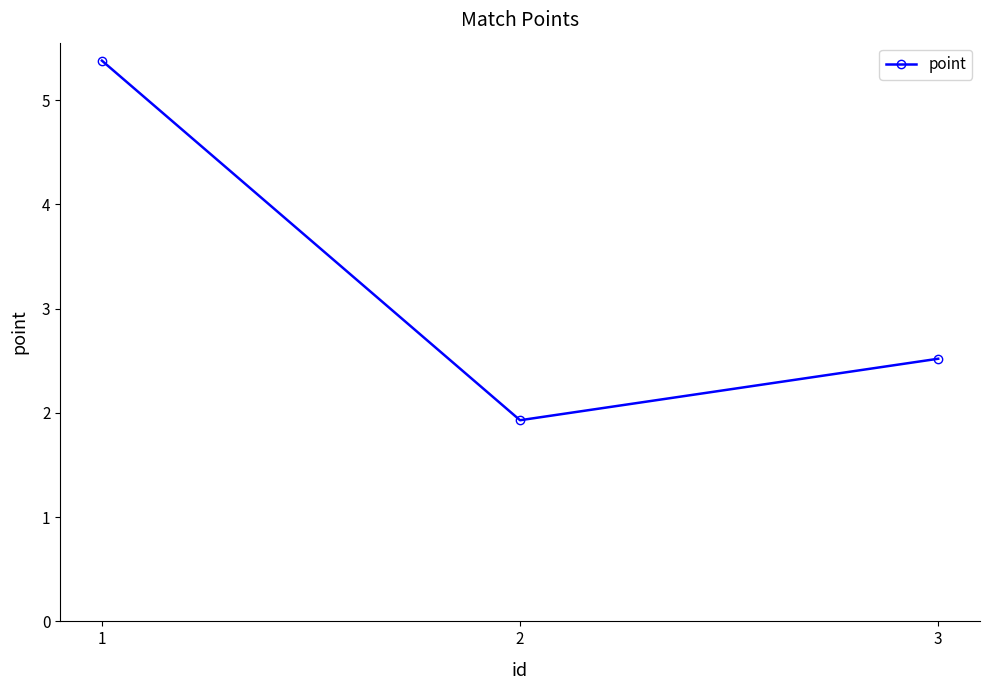

The chart shows a value of 1.9 at 2. True or false?

True